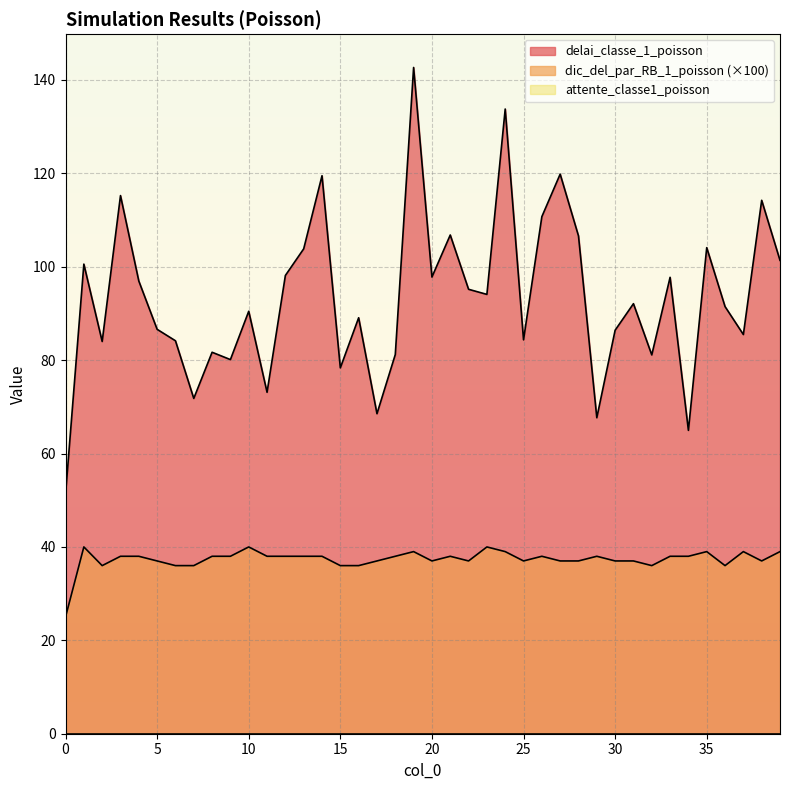

True or false: delai_classe_1_poisson and dic_del_par_RB_1_poisson cross at least once.

False